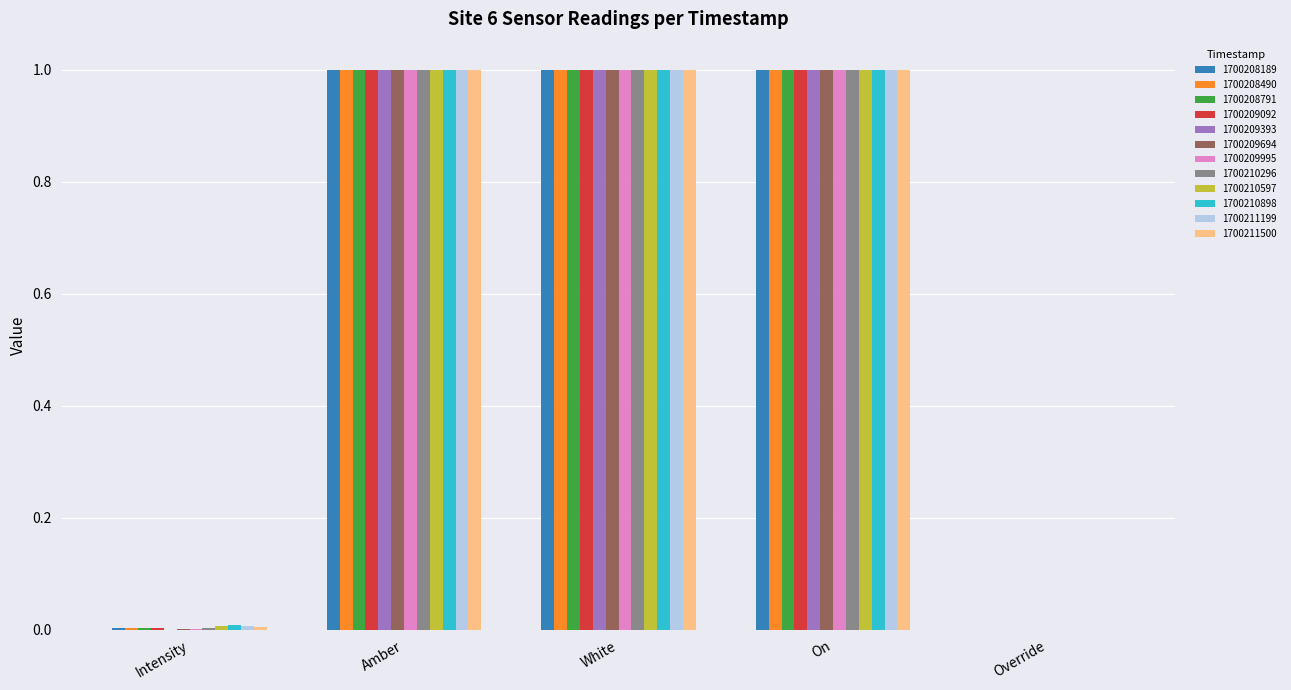

What is the sum of the 1700208490 values at Amber and Override?

1.0